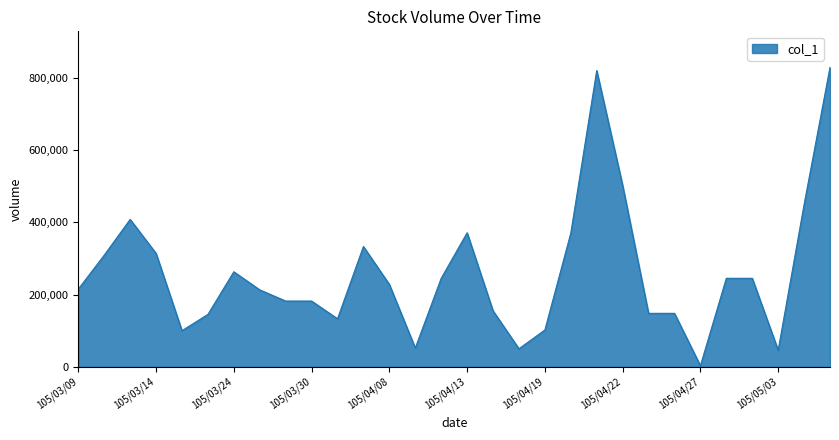

What is the difference between the maximum and minimum values?

826000